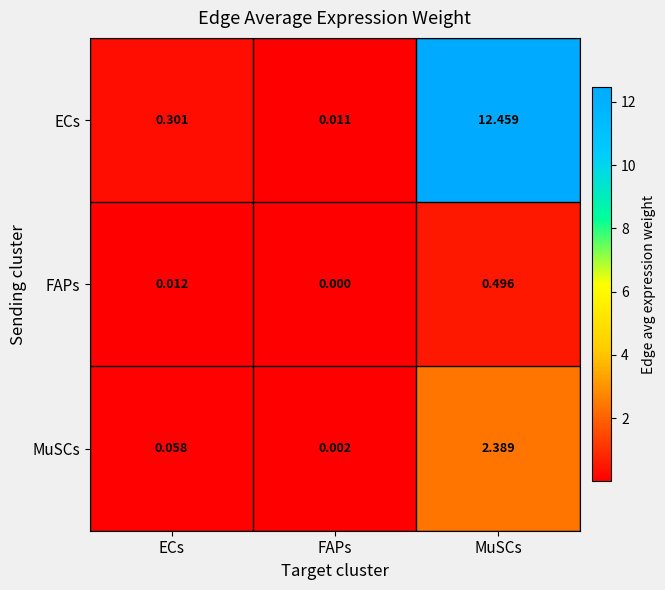

Which series has the widest spread of values?

ECs